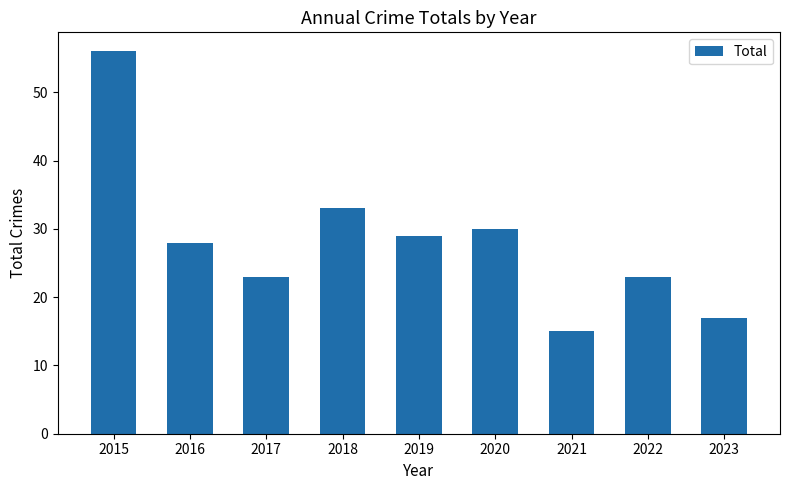

Which category has the lowest value across all series?

2021